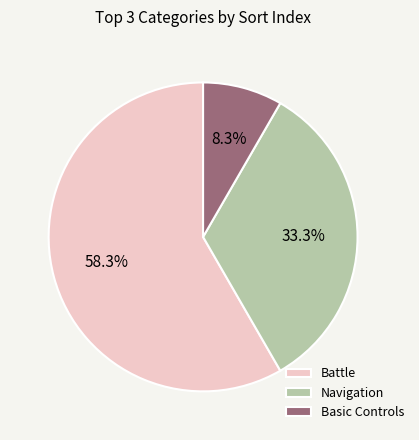

To the nearest percent, what is the difference between the Basic Controls and Battle slice percentages?

50%